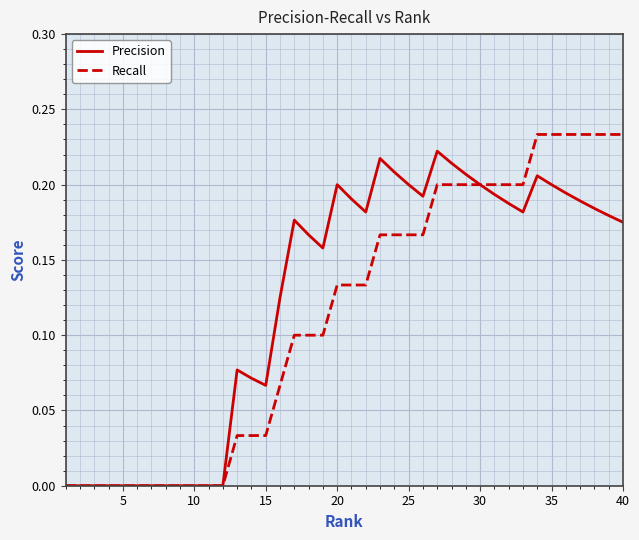

Which series has the largest total across all categories?

Precision